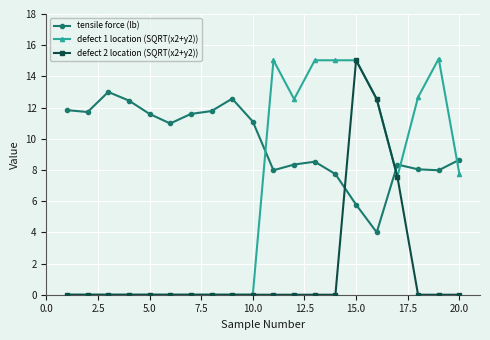

How many intersections are there between defect 1 location (SQRT(x2+y2)) and tensile force (lb)?

4